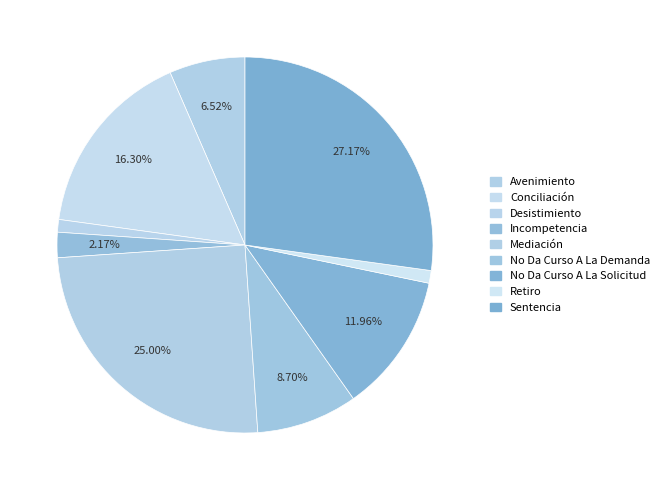

What is the change in value from Conciliación to Incompetencia?

-13